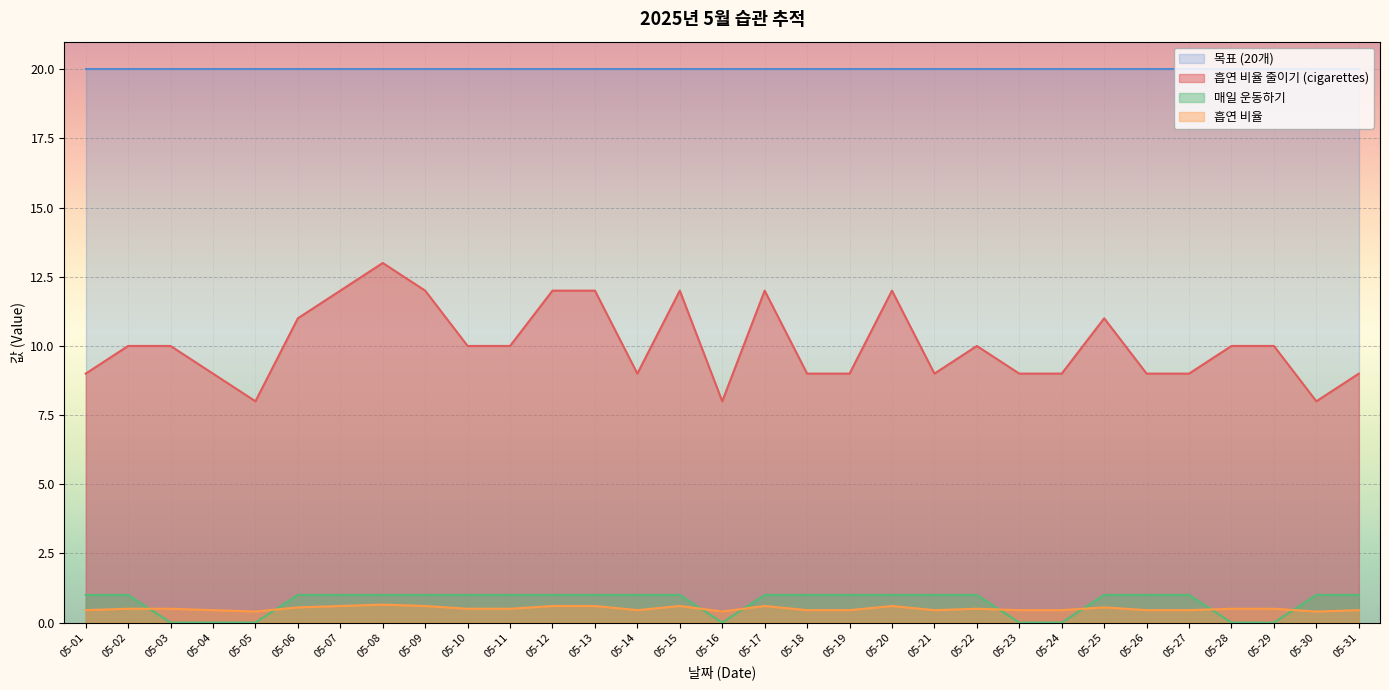

What is the average value of the 매일 운동하기 series?

0.7